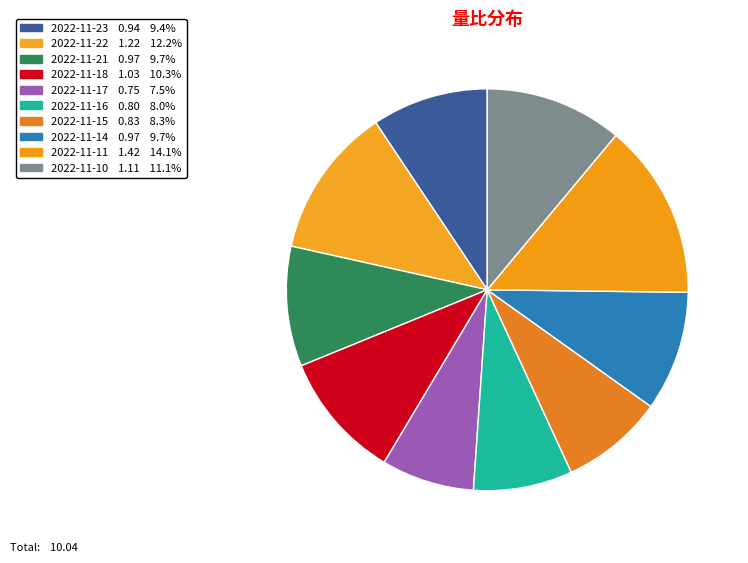

Does 2022-11-15 represent more than half of the total?

No